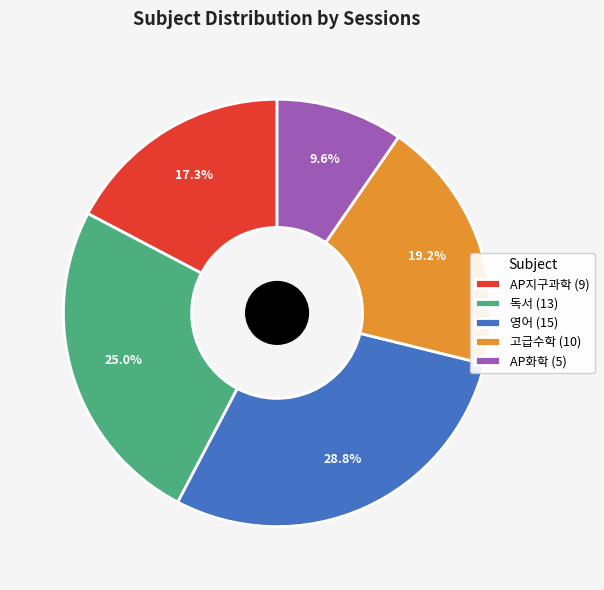

Count the number of slices in the pie.

5